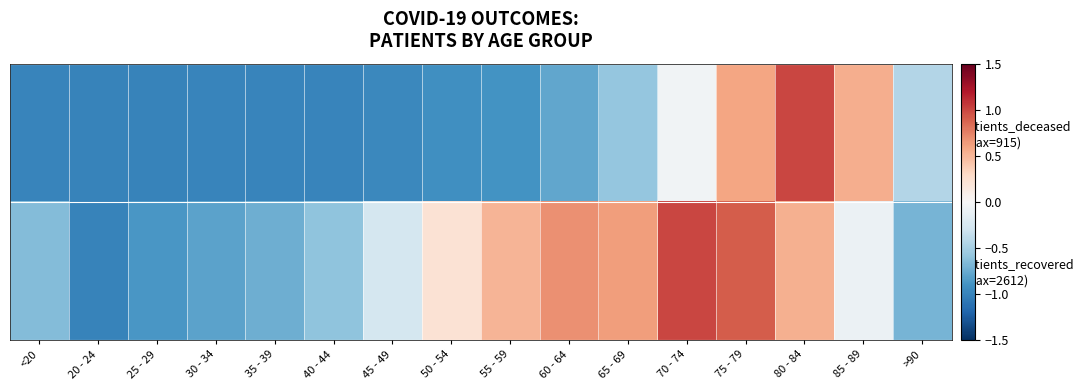

Which category has the highest value across all series?

80 - 84